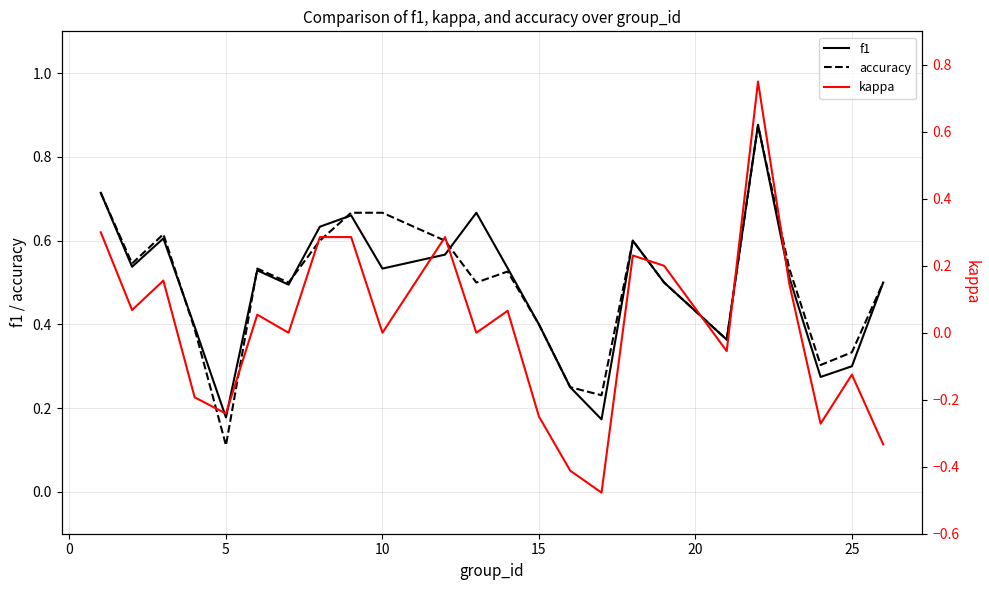

The f1 series shows 0.0 at 5. True or false?

False